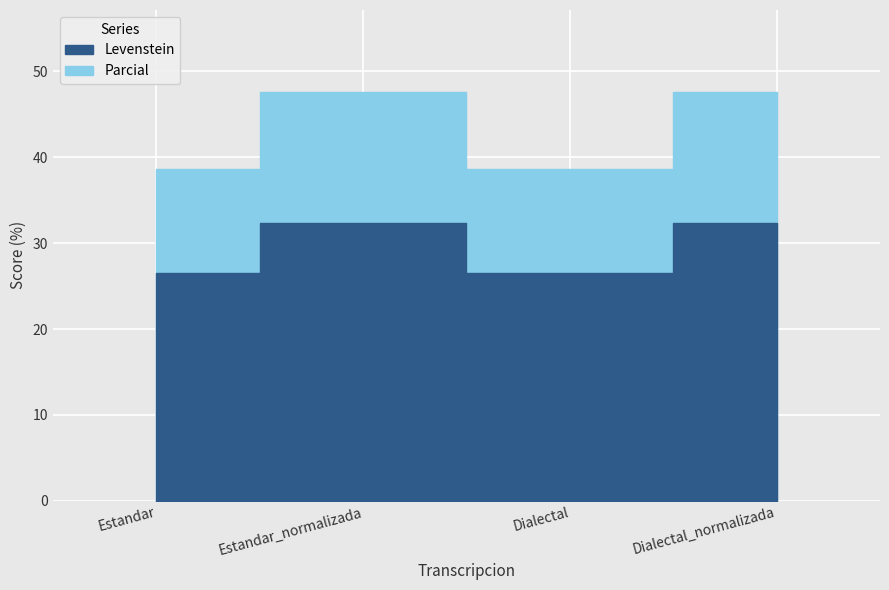

Is it true that Parcial equals 47.6 at Dialectal_normalizada?

True